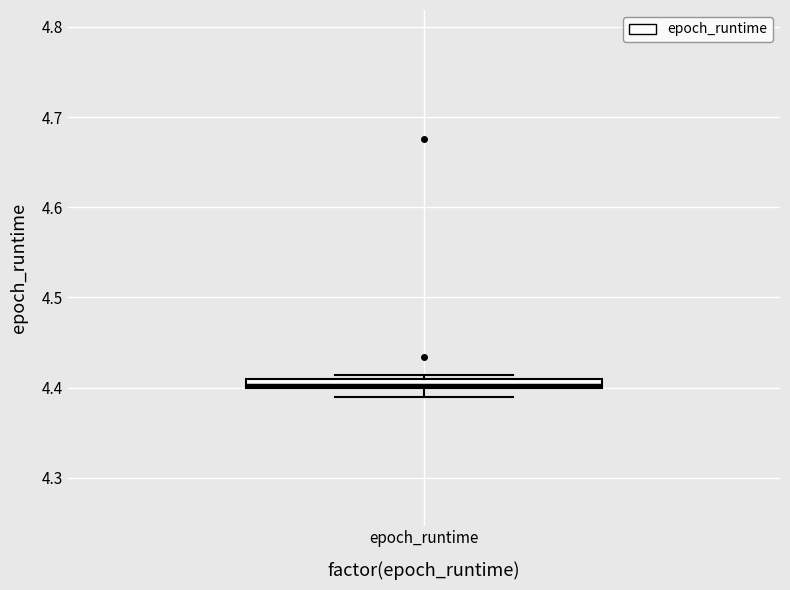

Where is the upper edge of the box for epoch_runtime on the y-axis? The values are not printed on the chart, so give them approximately, as read against the axis.

4.41